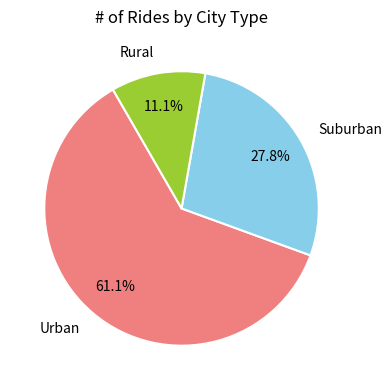

Combined, do Rural and Urban account for over 50%?

Yes